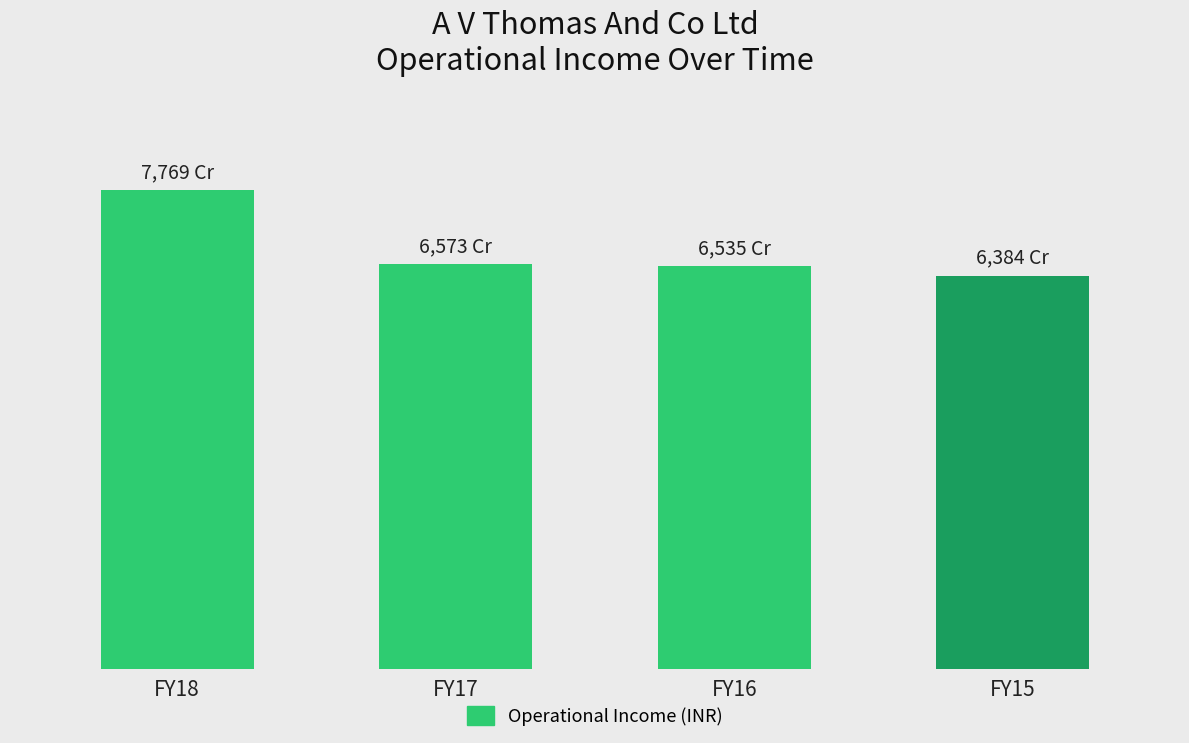

Which category has the lowest value across all series?

FY15